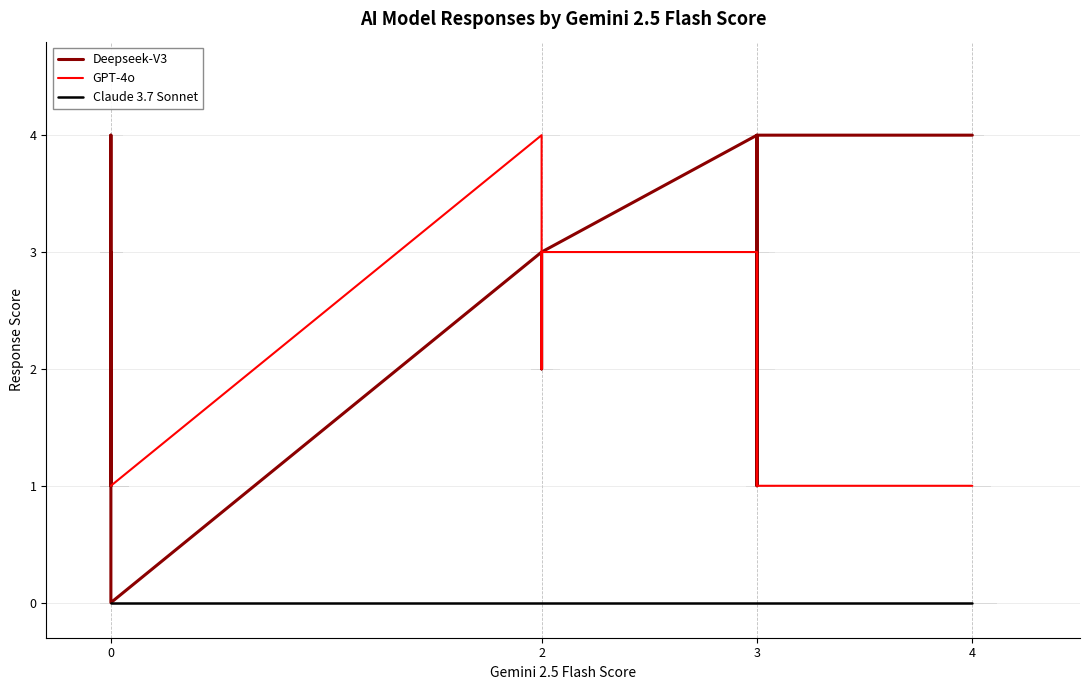

Reading left to right, what are all the values shown in this chart?

Deepseek-V3: 3	4	3	1	1	1	3	0	3	2	2	3	3	3	4	3	1	4	4	4
GPT-4o: 1	1	1	1	1	1	1	1	4	2	3	3	3	3	3	2	1	1	1	1
Claude 3.7 Sonnet: 0	0	0	0	0	0	0	0	0	0	0	0	0	0	0	0	0	0	0	0